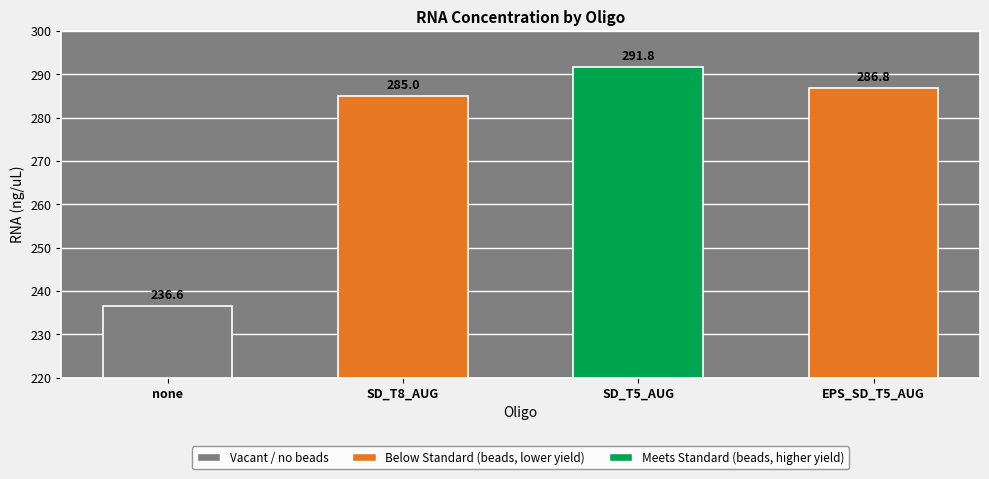

Does the chart contain stacked bars?

No